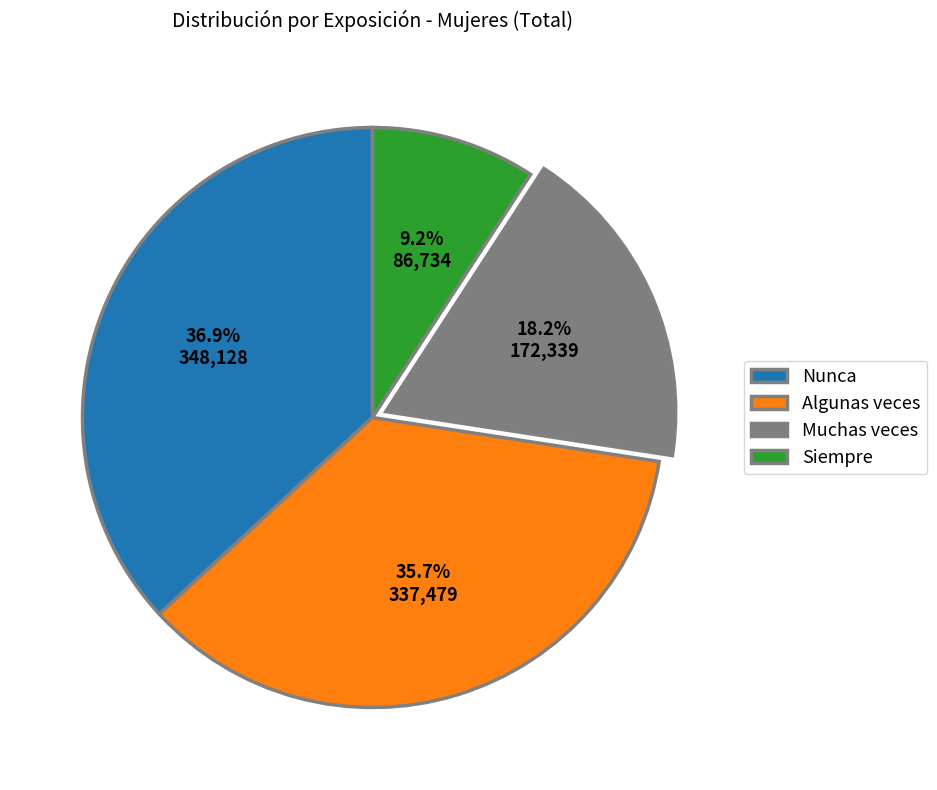

To the nearest percent, what portion does Nunca represent?

37%